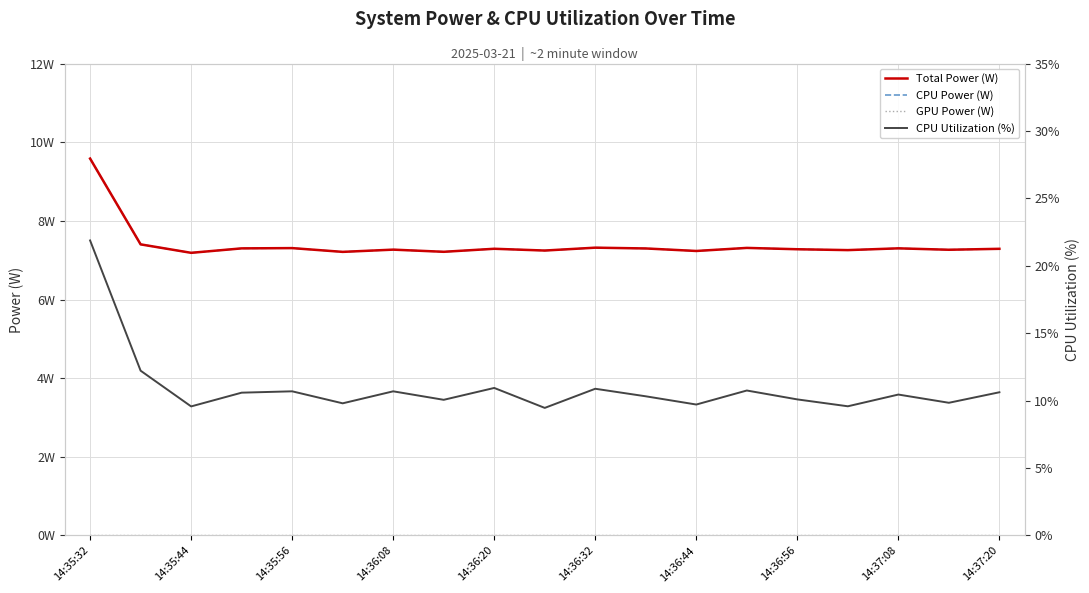

What are all the series names shown in the legend?

Total Power (W), CPU Power (W), GPU Power (W), CPU Utilization (%)